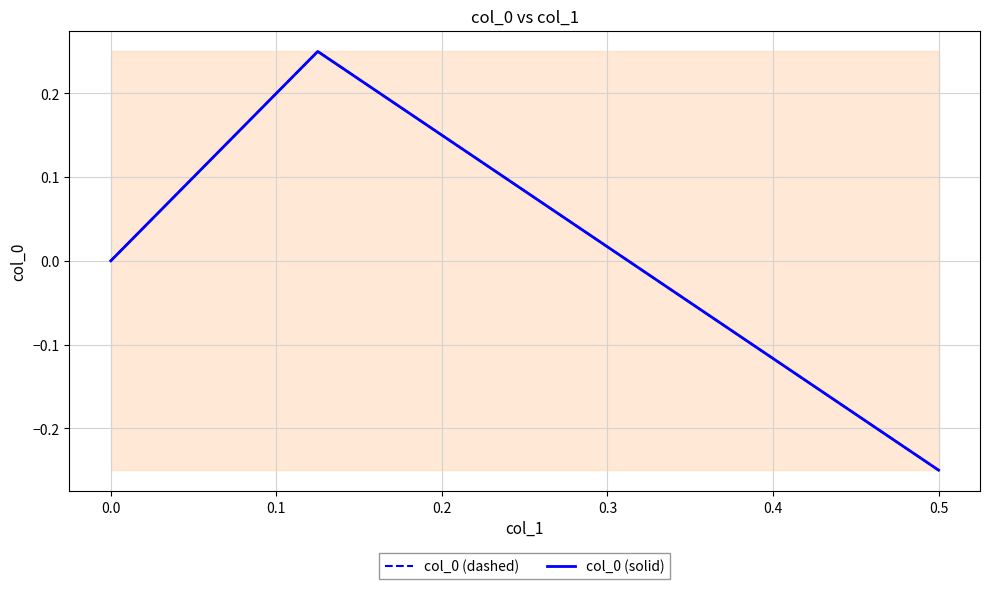

What is the difference between the maximum and minimum values in the col_0 (solid) series?

0.5